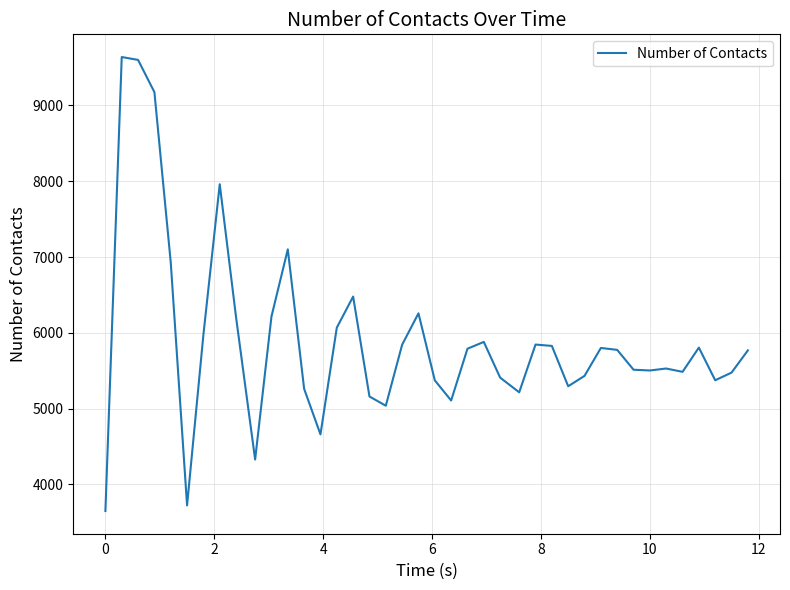

What is the difference between the maximum and minimum values?

5989